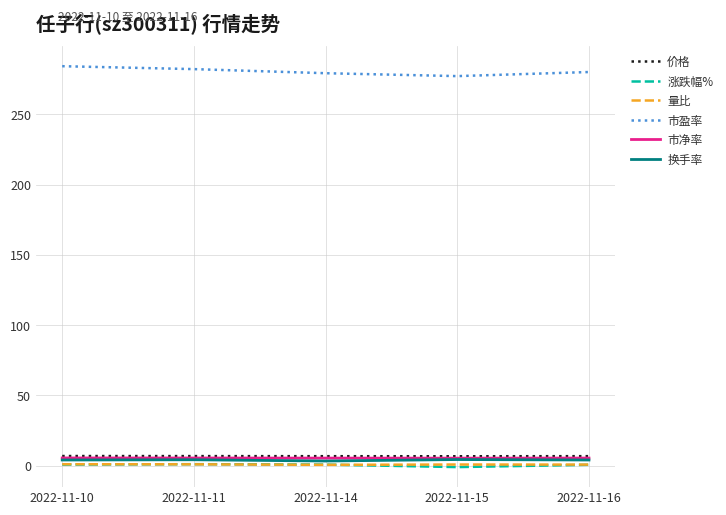

The 量比 series shows 0.9 at 2022-11-11. True or false?

True